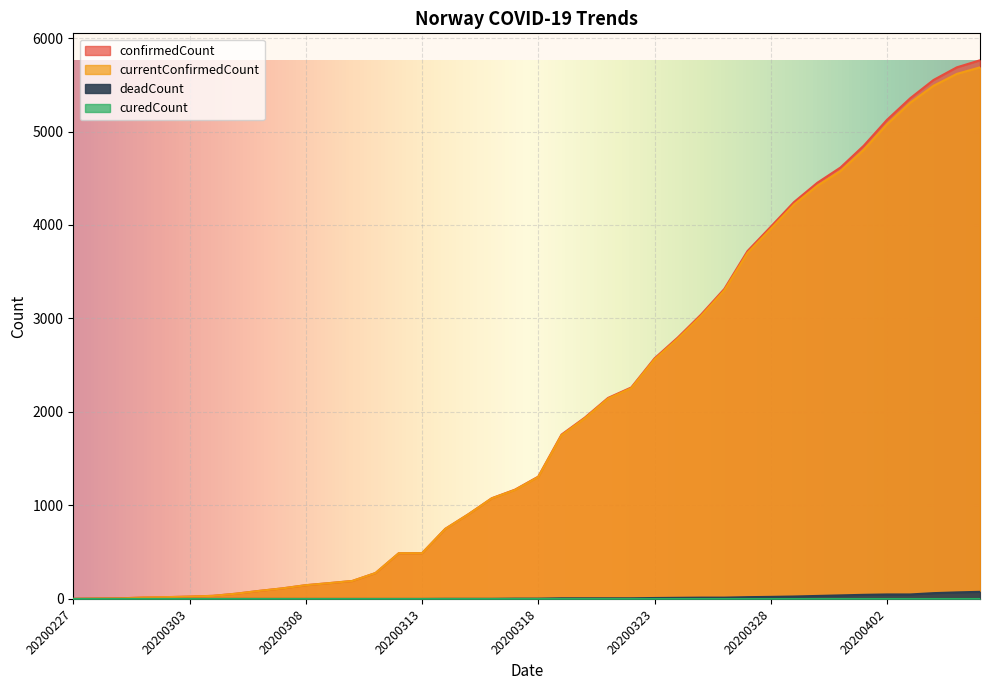

At how many categories does at least one series exceed 2919?

13